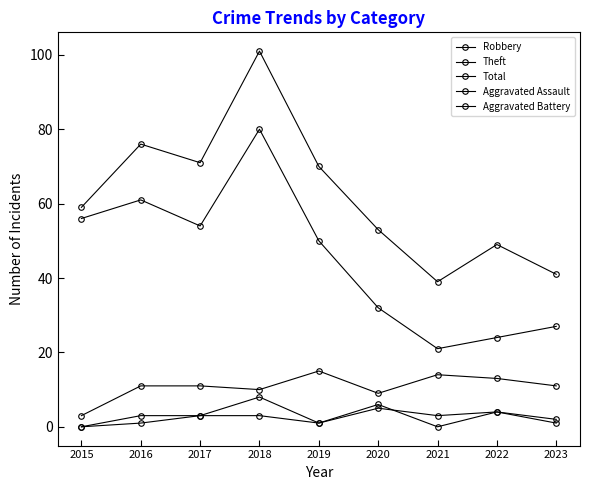

What is the greatest value displayed?

101